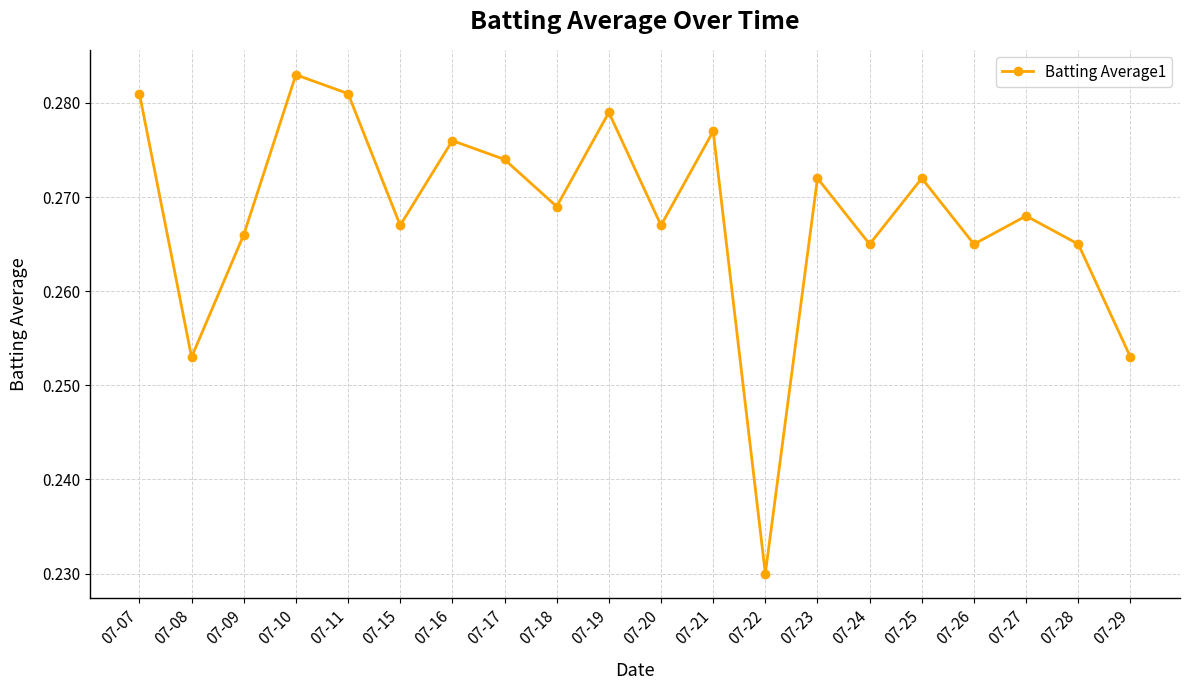

How many interior local valleys (lower than both neighbors) does the data have?

7